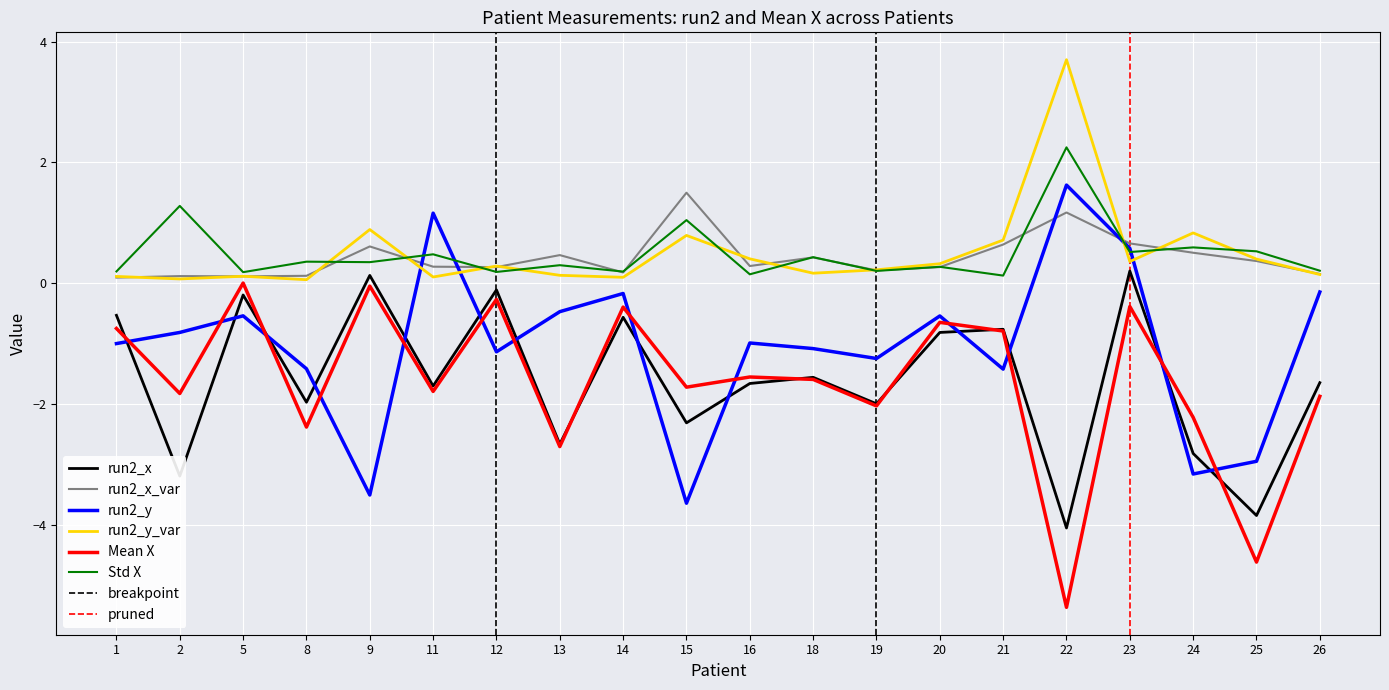

What is the difference between the highest and lowest values at 21?

2.1